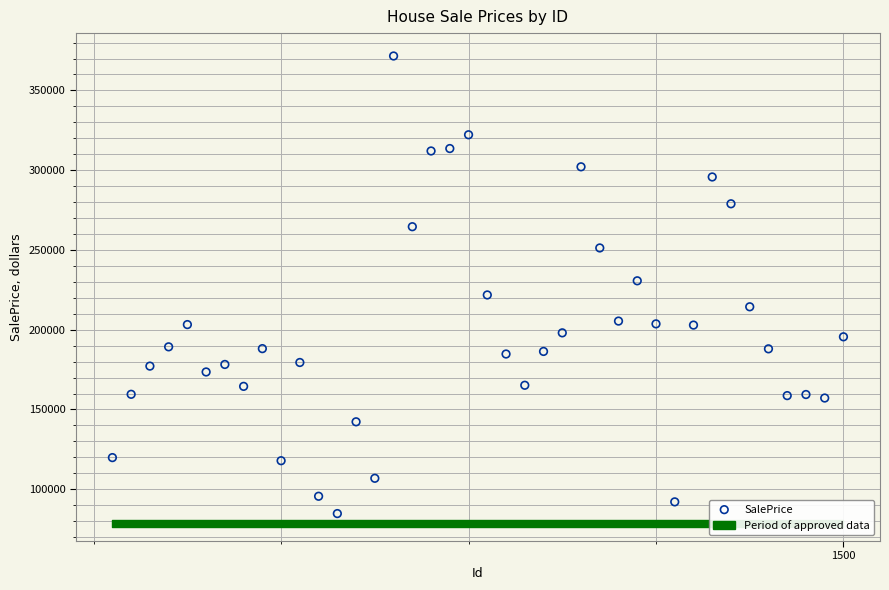

What is the range of Y values (max minus min)?

286830.6